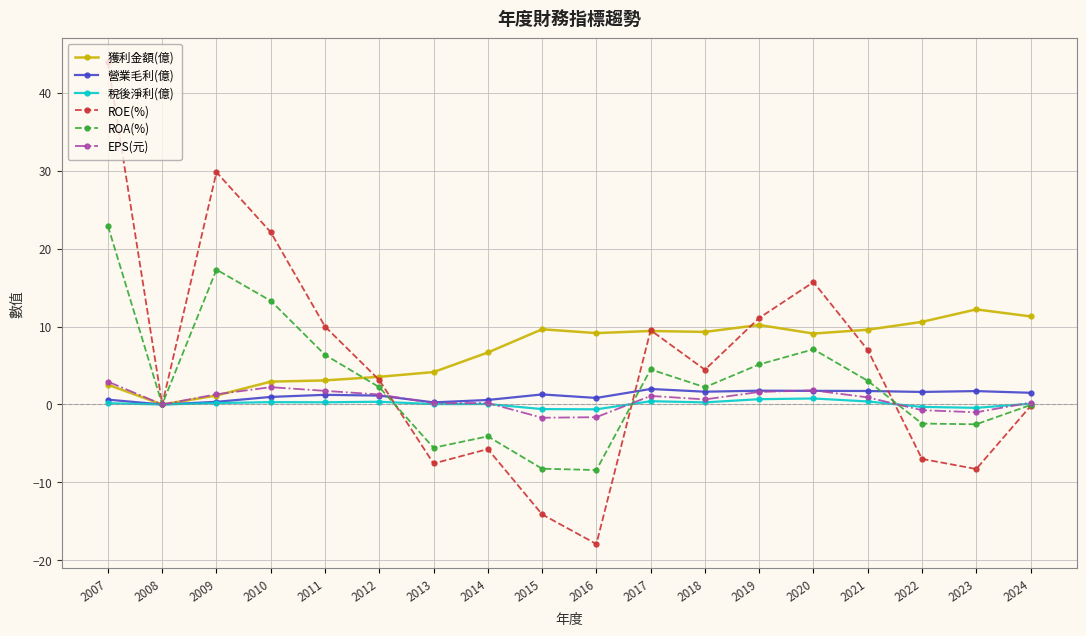

What is the lowest value of the 稅後淨利(億) series?

-0.6